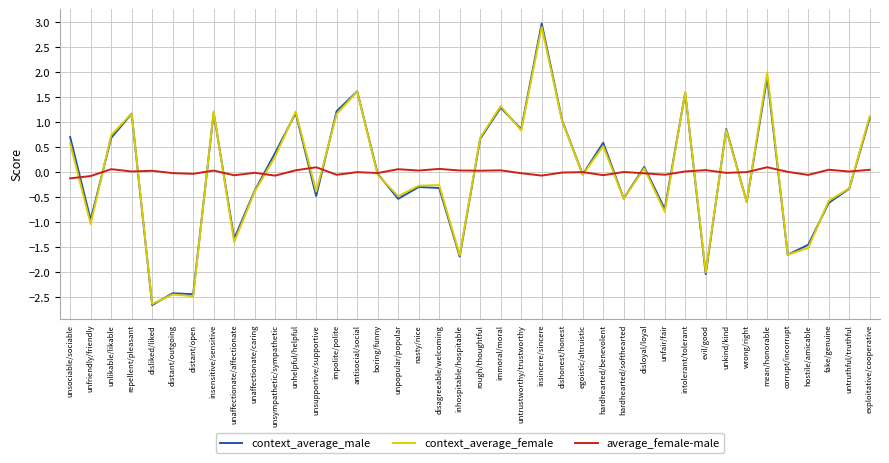

The average_female-male series shows -0.0 at distant/open. True or false?

True